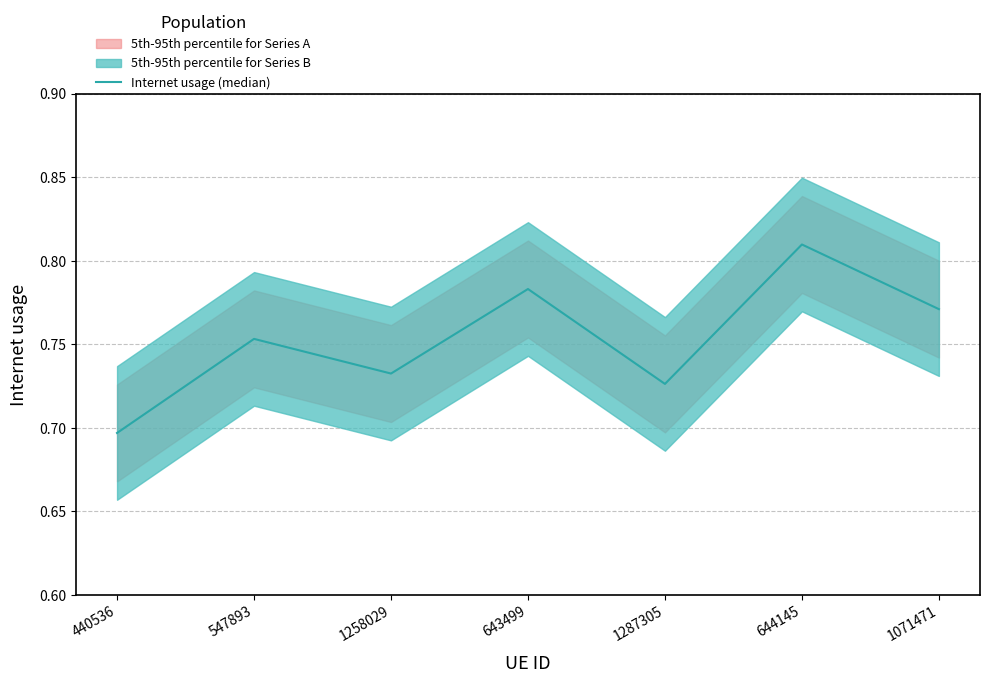

True or false: the data shows 0.7 at 440536.

True